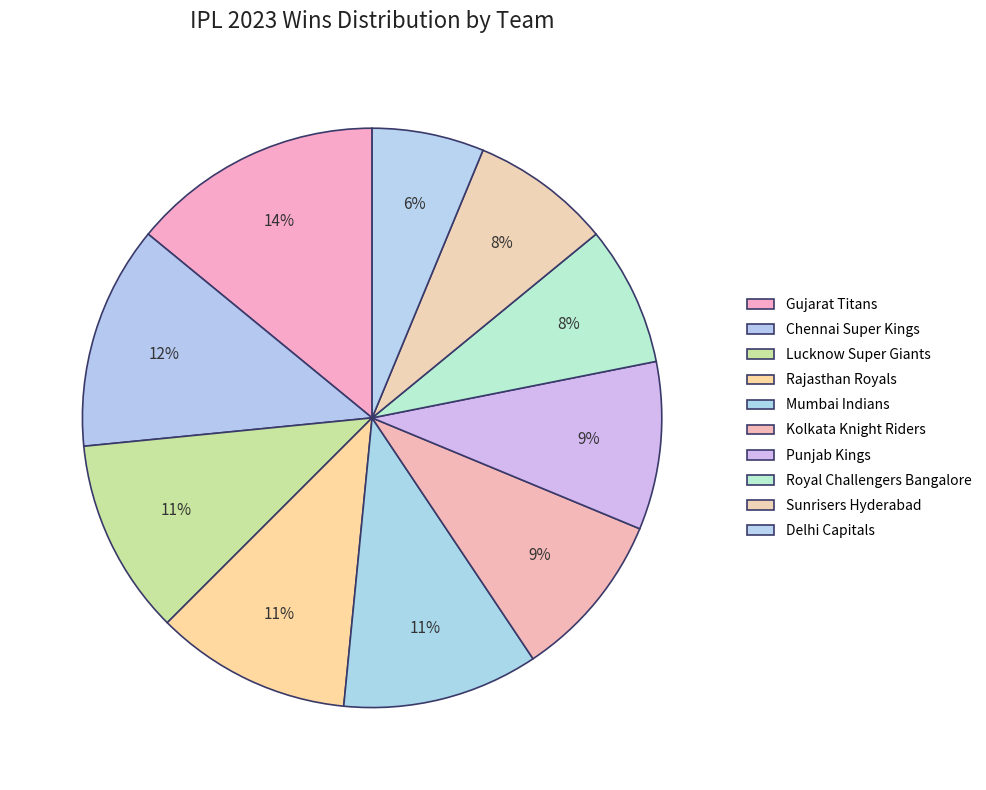

Which slice is the largest?

Gujarat Titans